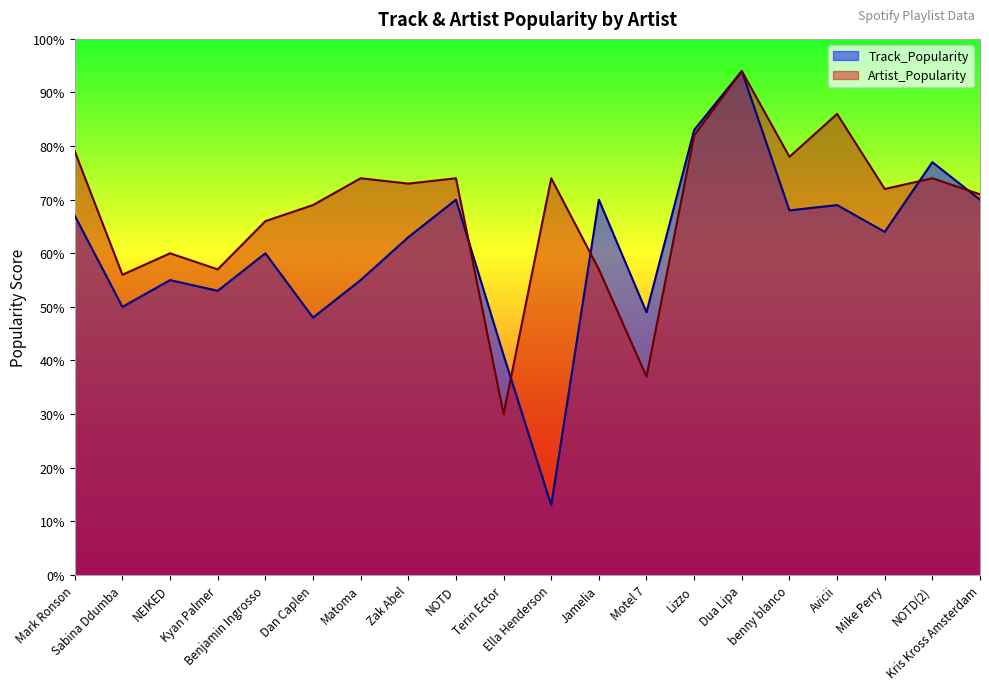

What is the label of the 10th point from the left?

Terin Ector